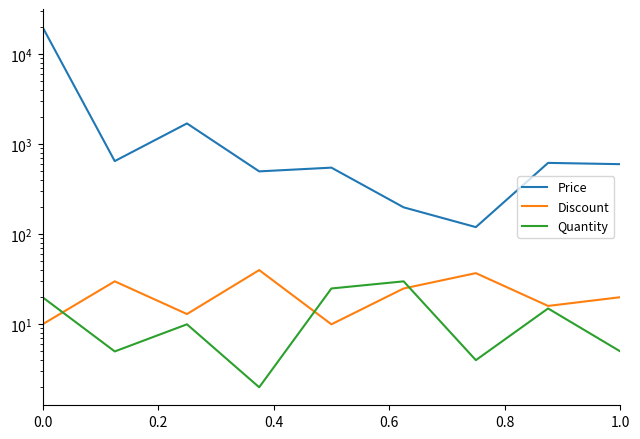

In Price, how many points are higher than both neighbors (excluding endpoints)?

3